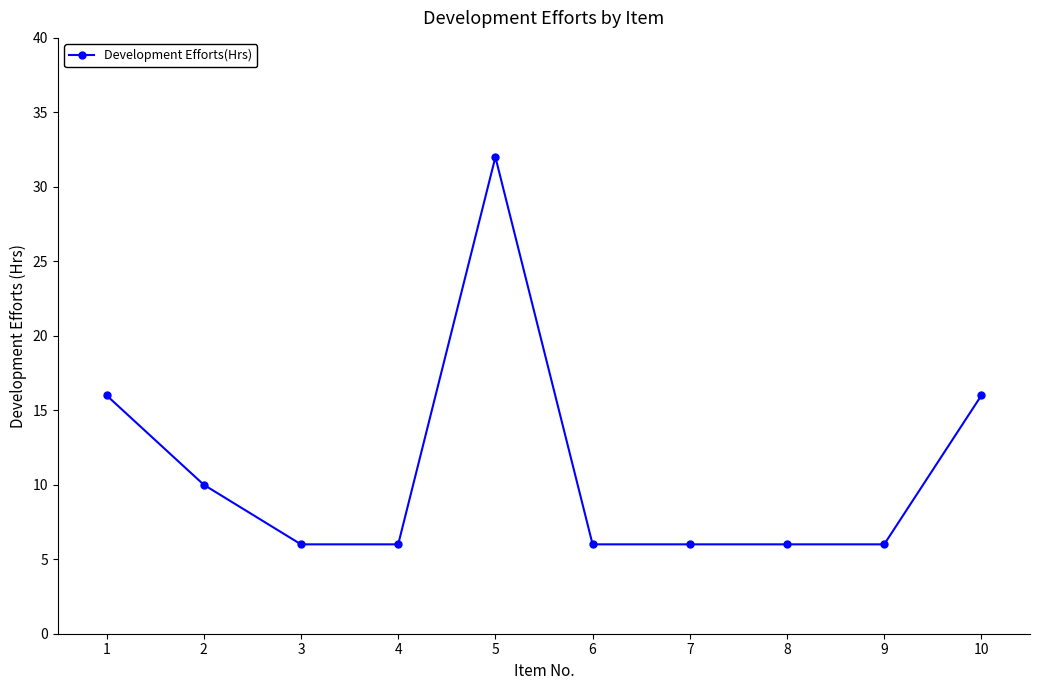

Which label corresponds to the largest value in the chart?

5